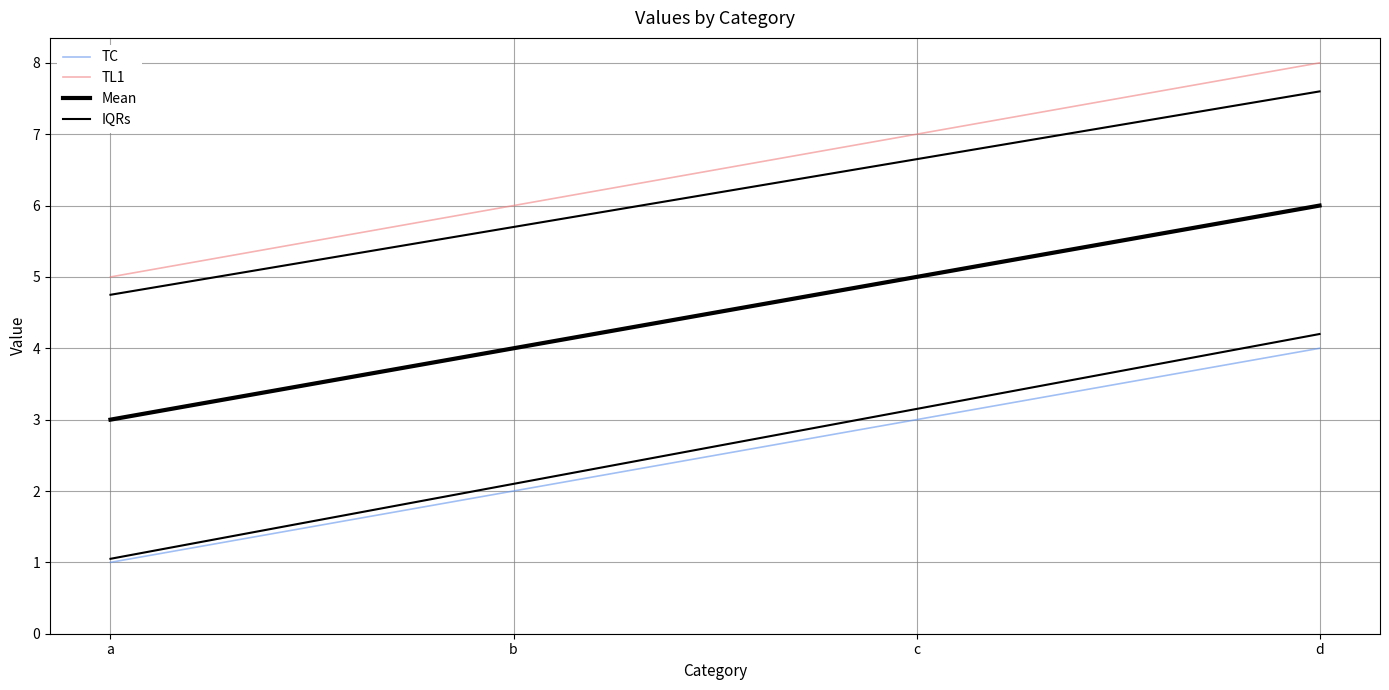

Rank the categories by TC value from highest to lowest.

d, c, b, a